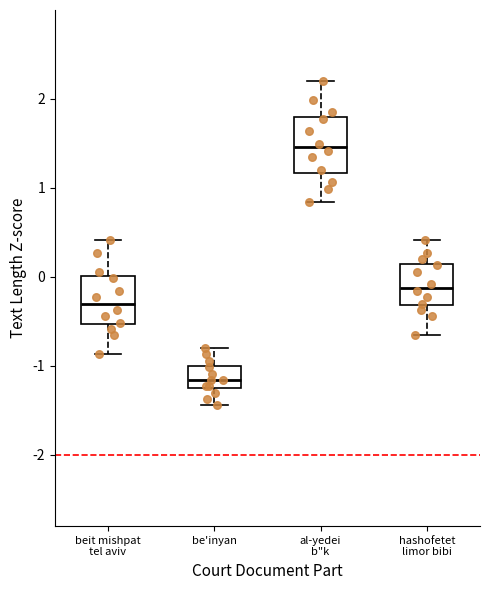

Reading left to right, transcribe this box plot: for each box, give where its median line is, the range the box spans, and where its two whiskers end, as read against the y-axis. The values are not printed on the chart, so give them approximately, as read against the axis.

beit mishpat tel aviv: median -0.3, box -0.5 to 0.0, whiskers -0.9 to 0.4
be'inyan: median -1.2 (inside the box), box -1.2 to -1.0, whiskers -1.4 to -0.8
al-yedei b"k: median 1.5, box 1.2 to 1.8, whiskers 0.8 to 2.2
hashofetet limor bibi: median -0.1, box -0.3 to 0.1, whiskers -0.7 to 0.4